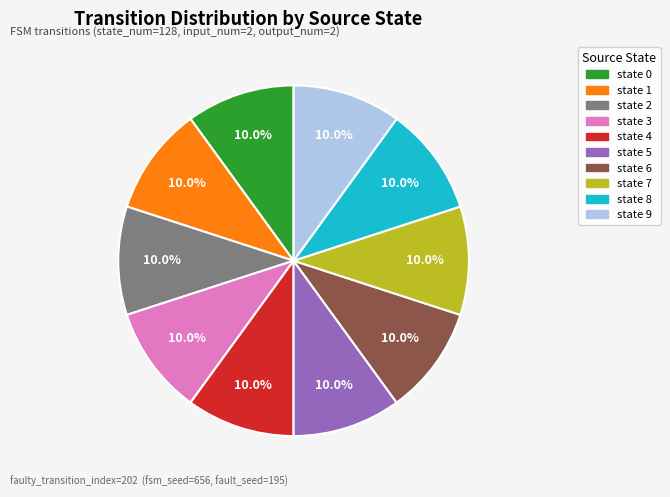

Is state 2 the majority of the pie?

No